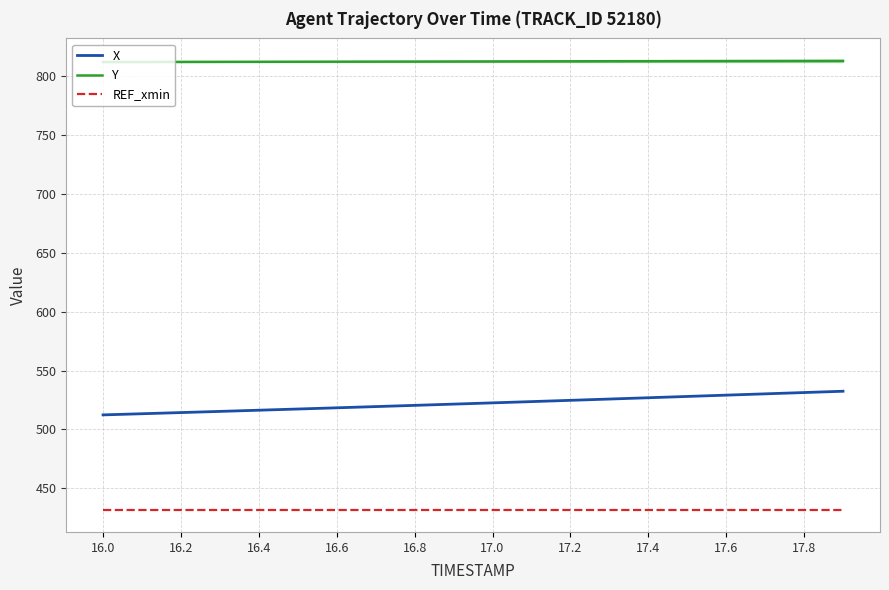

Which series has the largest total across all categories?

Y